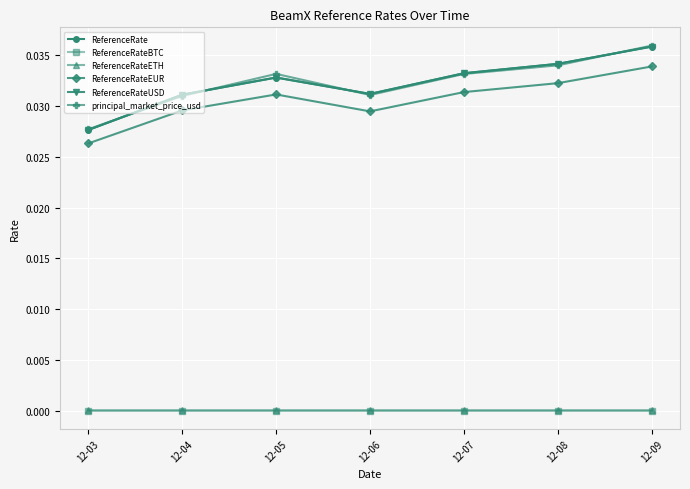

At 12-04, list the series in order from smallest to largest.

ReferenceRateBTC, ReferenceRateETH, ReferenceRateEUR, principal_market_price_usd, ReferenceRate, ReferenceRateUSD